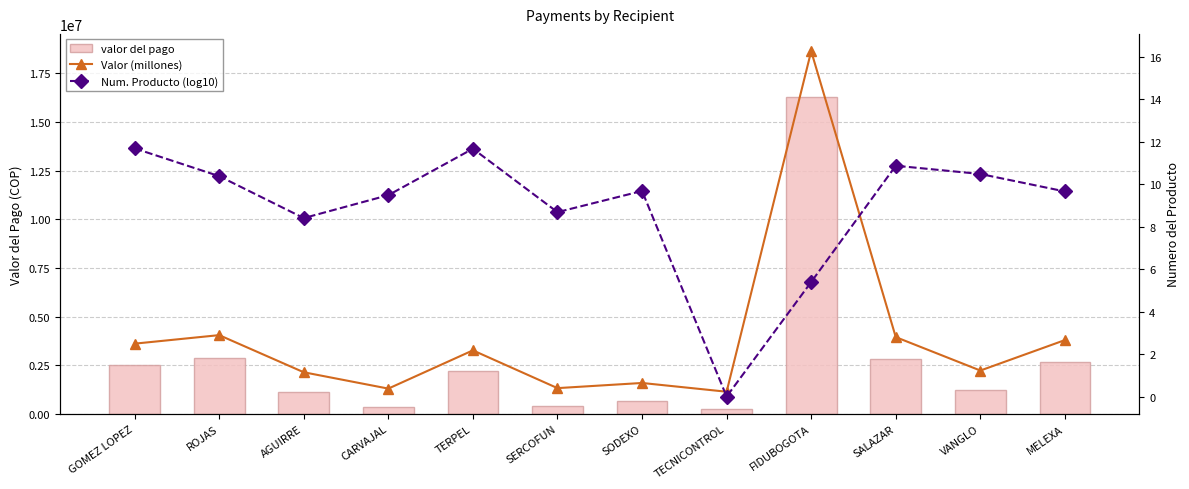

What is the label of the 4th bar from the left?

CARVAJAL